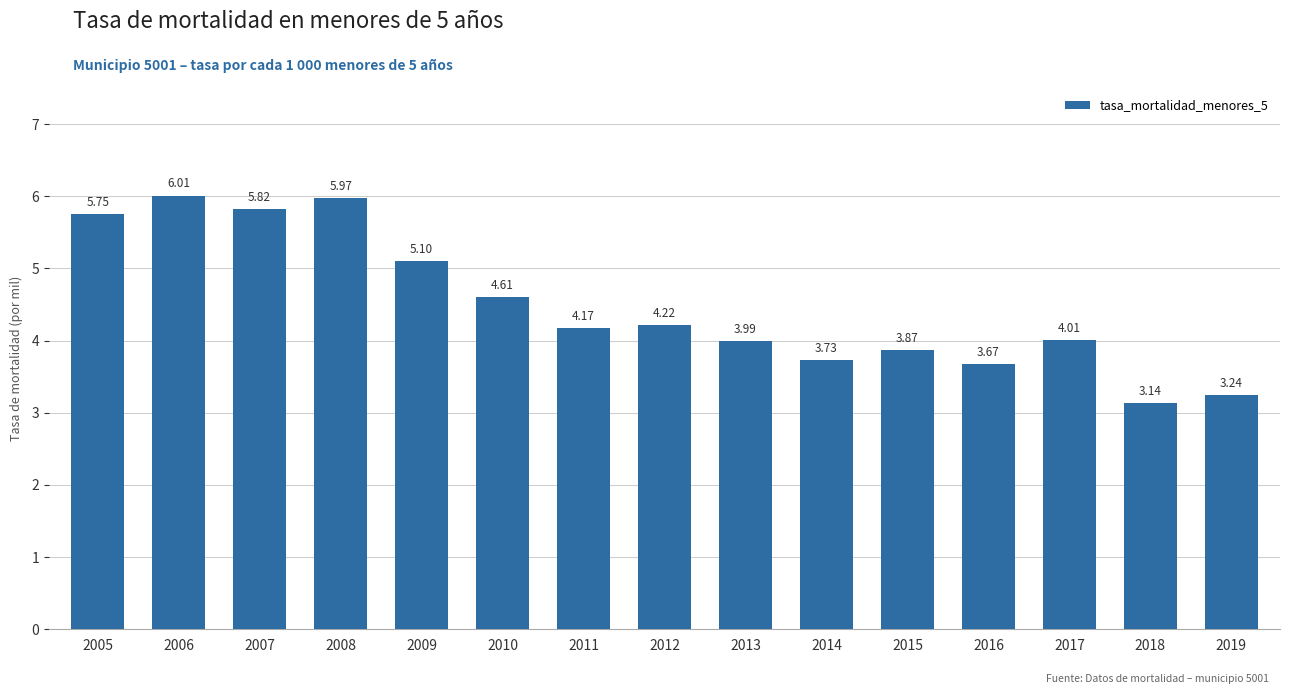

Which has a higher value, 2012 or 2015?

2012